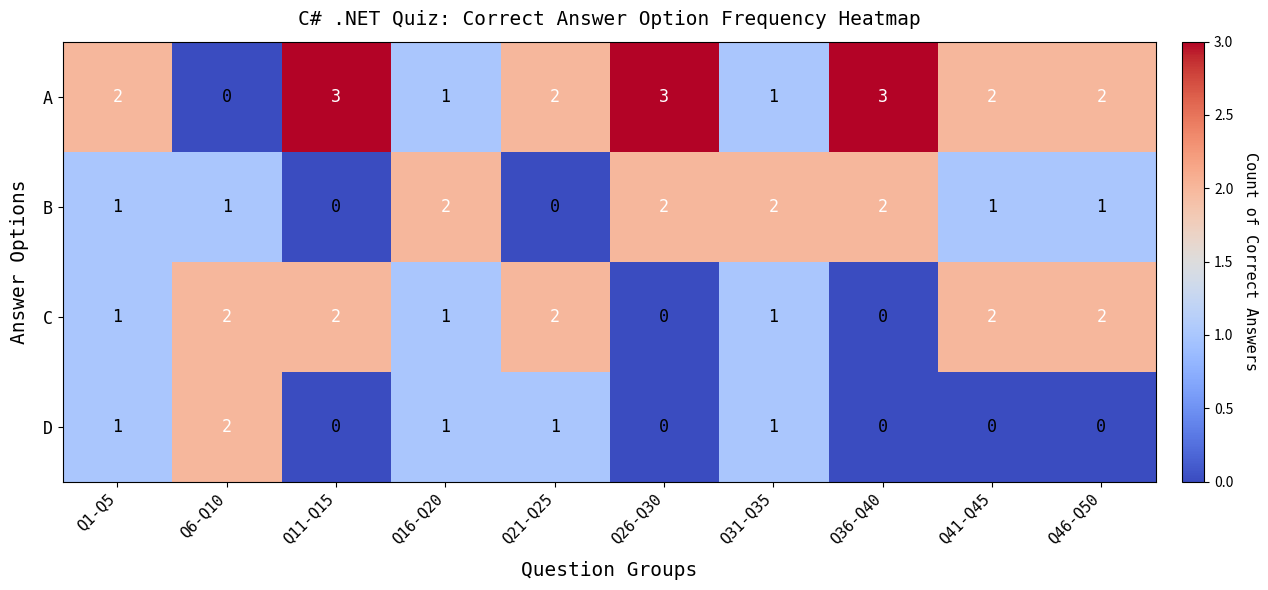

The D series shows 0 at Q1-Q5. True or false?

False